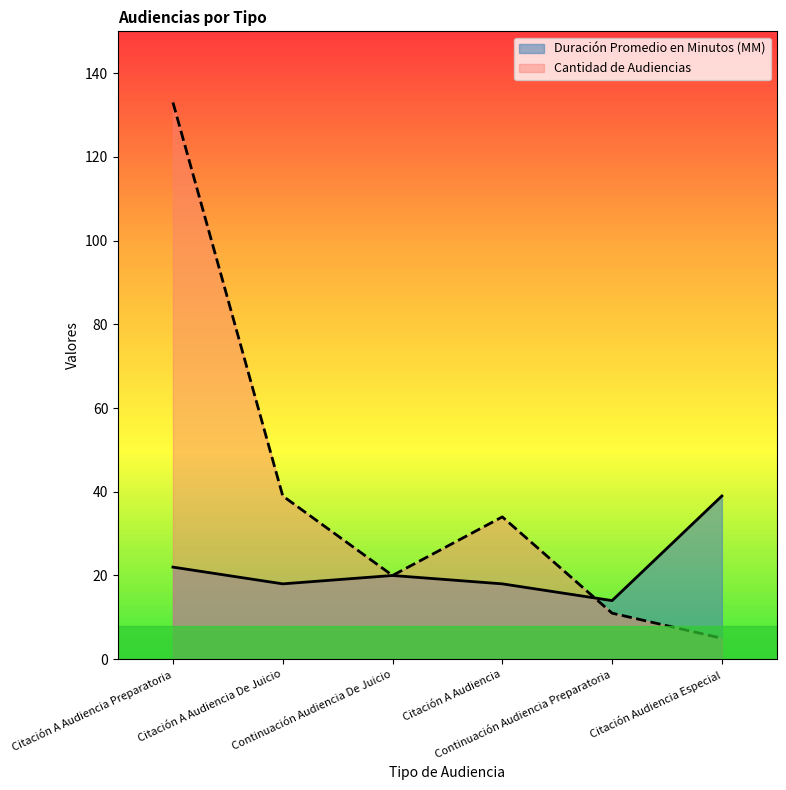

True or false: Cantidad de Audiencias has a value of 23 at Citación A Audiencia De Juicio.

False